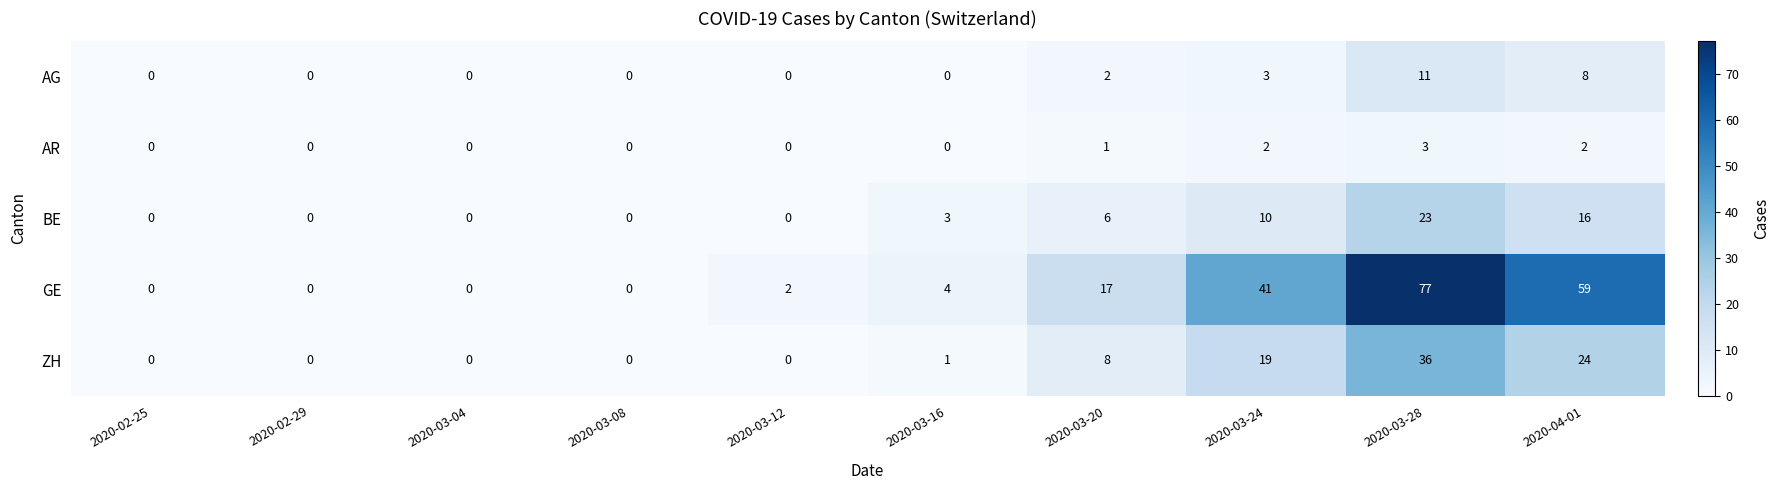

The BE series shows 11 at 2020-03-04. True or false?

False